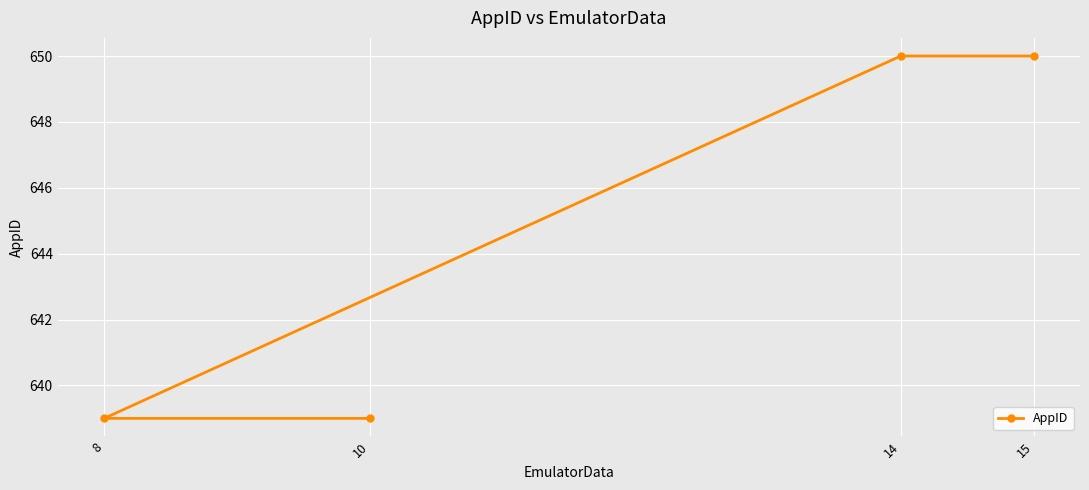

Reading right to left, transcribe all the data shown in this chart.

15=650	14=650	10=639	8=639